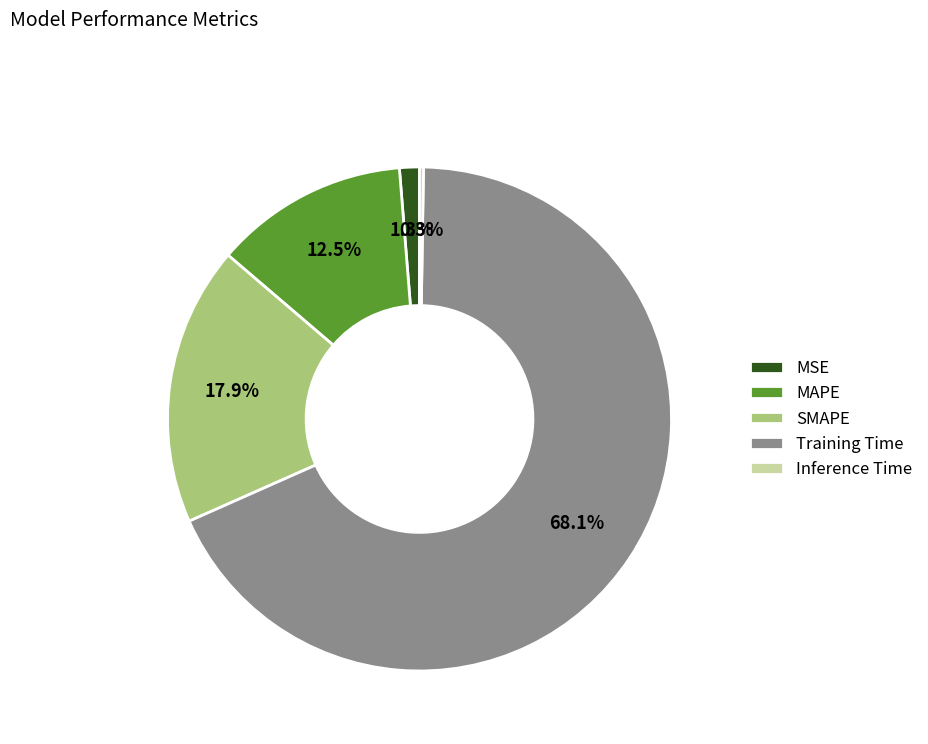

What portion of the pie excludes MSE?

98.7%